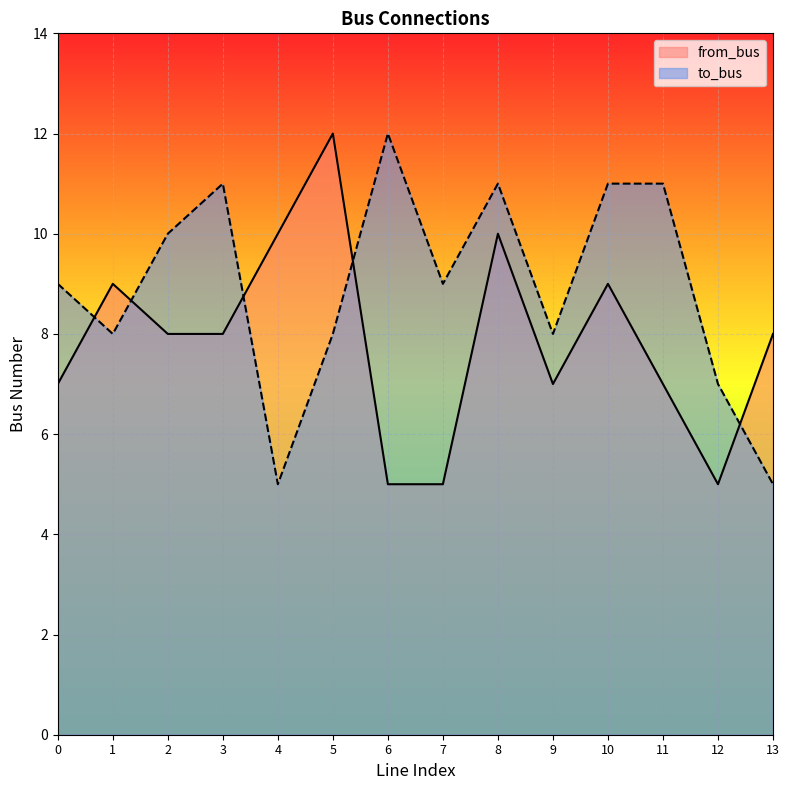

What is the difference between the second highest and minimum values in the from_bus series?

5